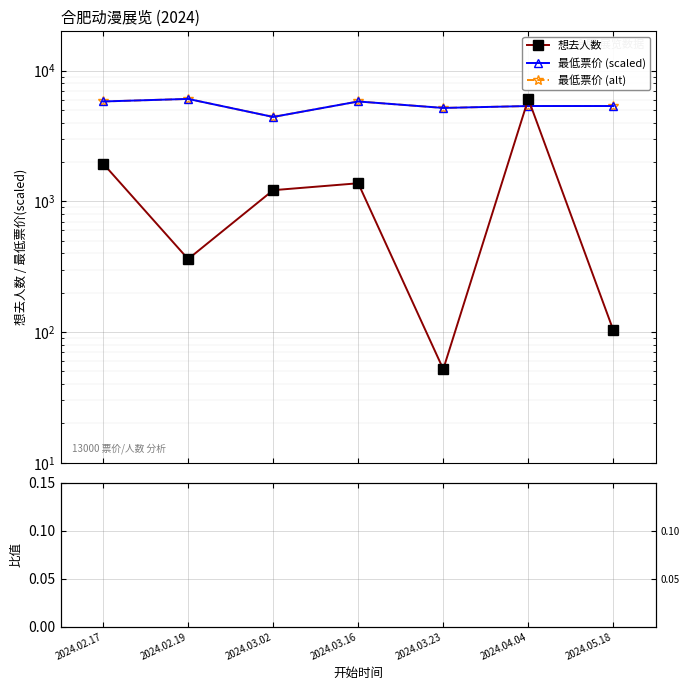

Count the number of categories in the chart.

7